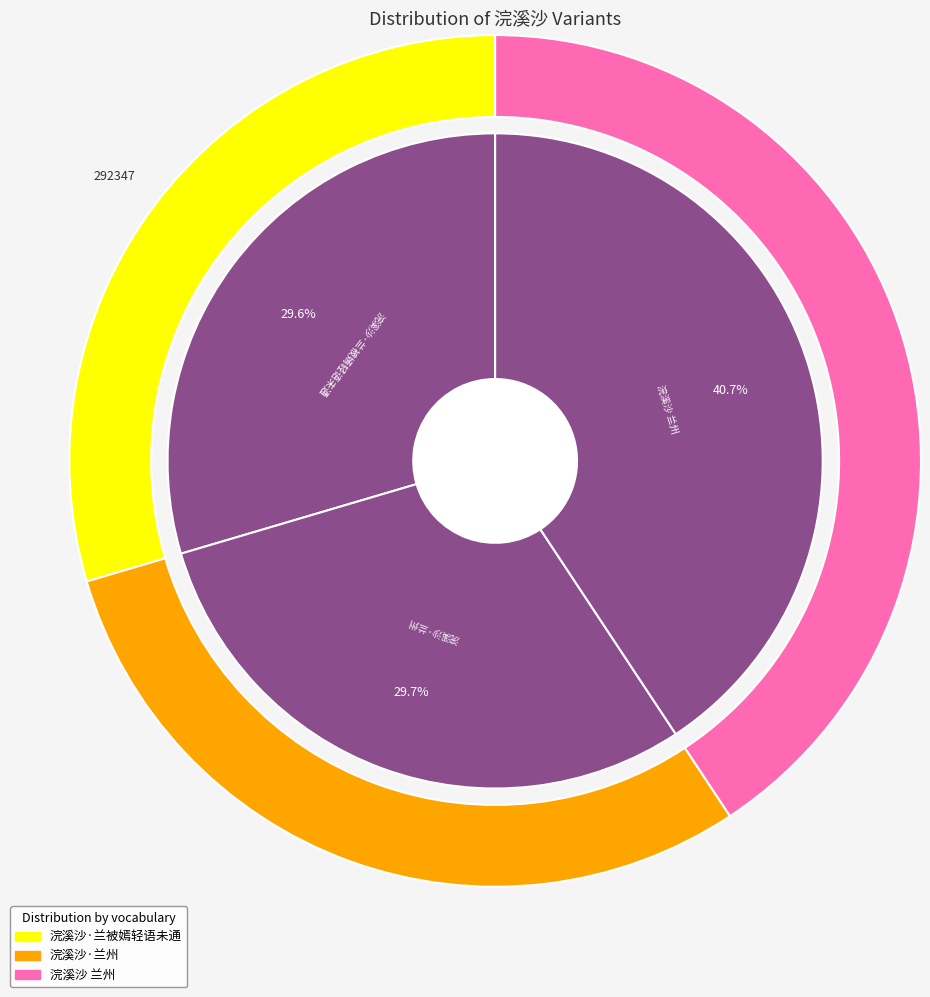

Does any single category account for the majority?

No